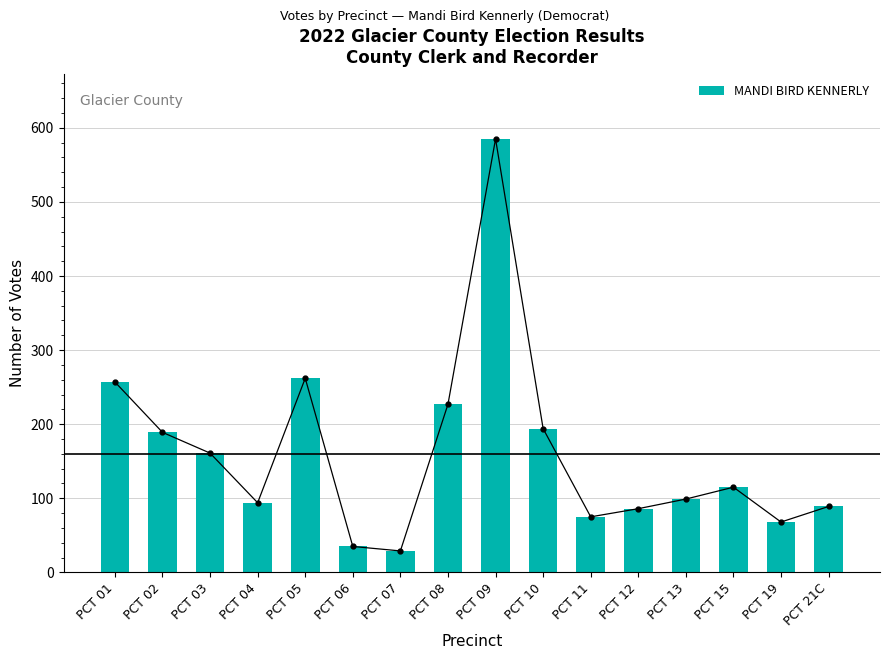

Which category has the highest value across all series?

PCT 09